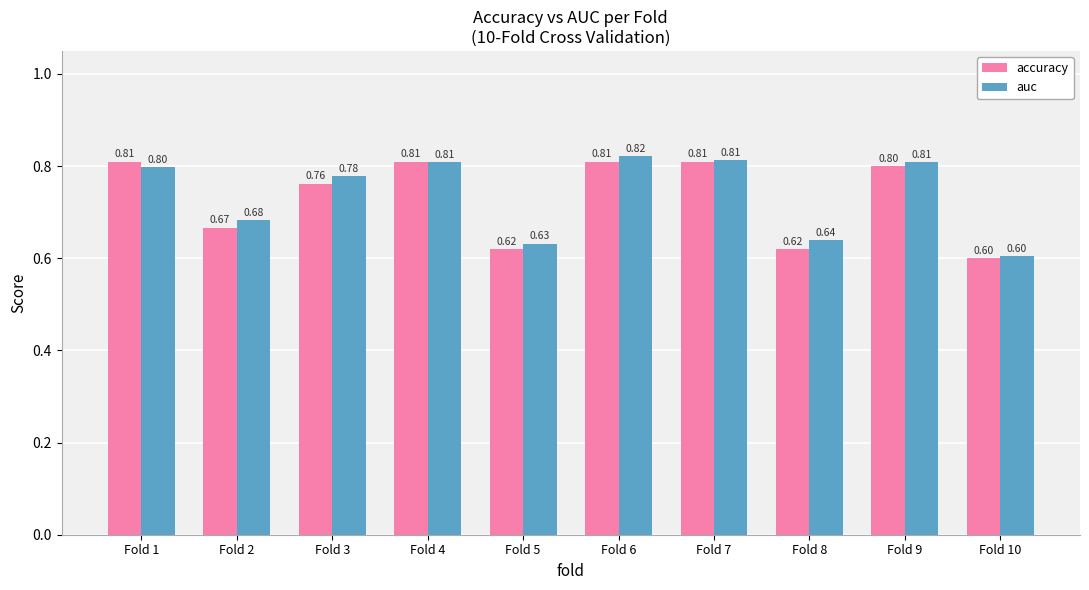

At how many categories does at least one series exceed 0?

10